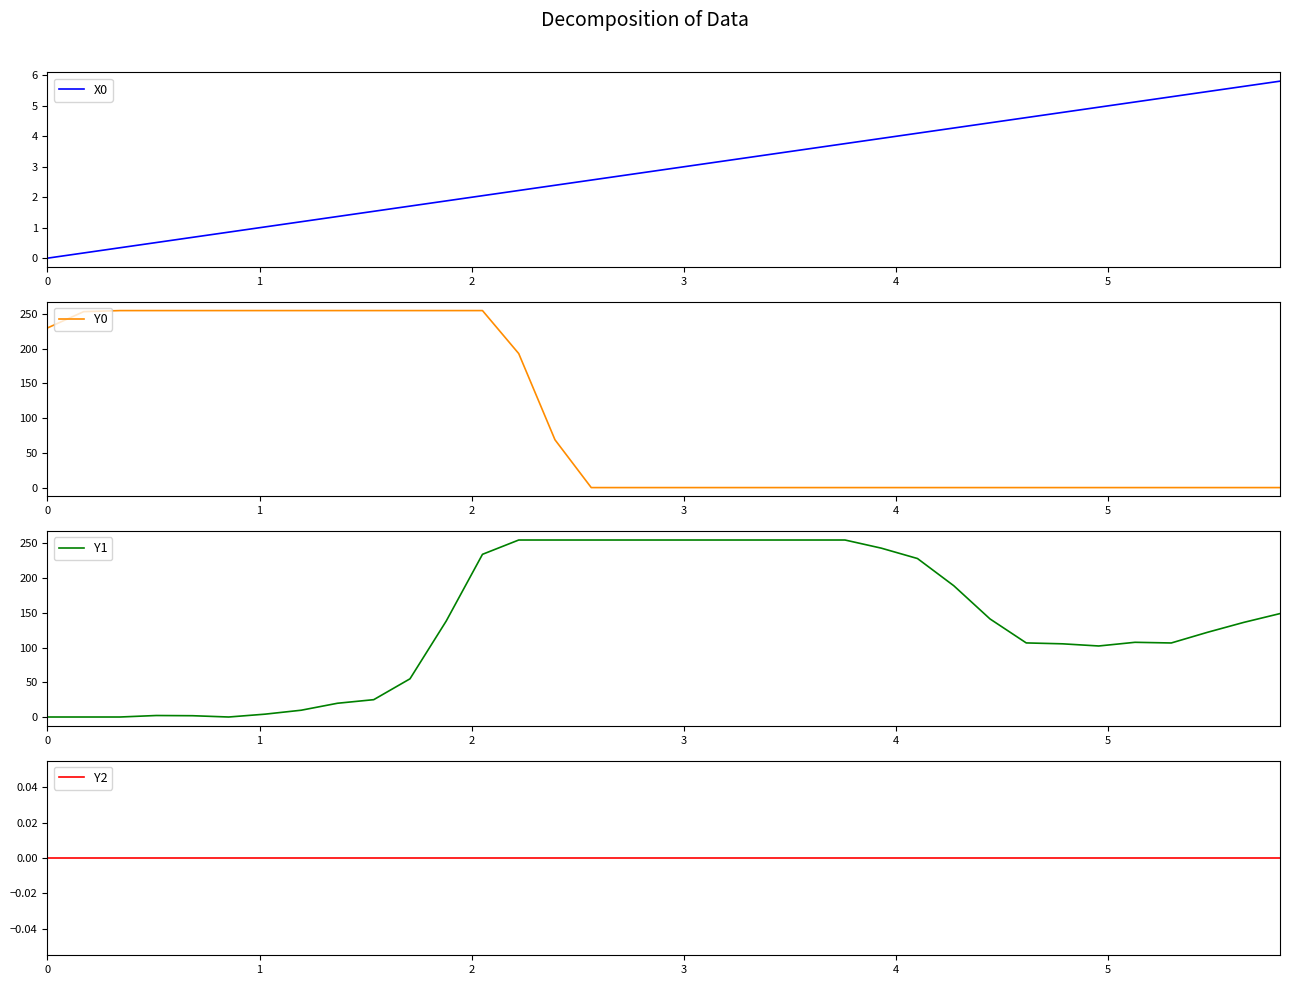

What are all the series names shown in the legend?

X0, Y0, Y1, Y2